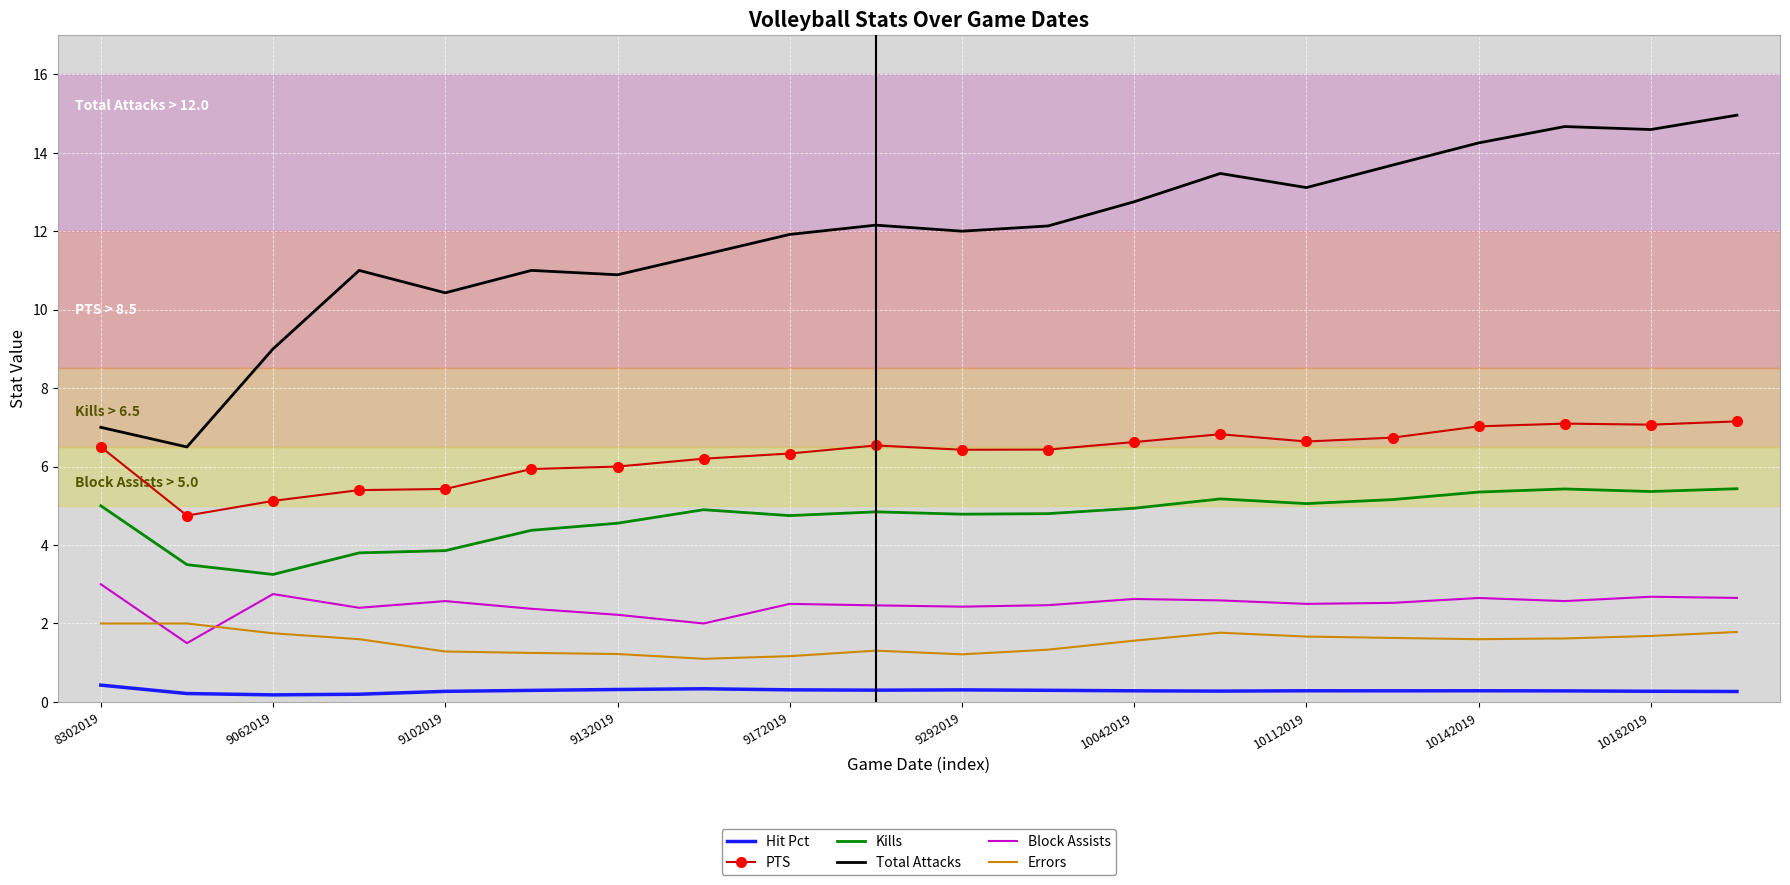

True or false: PTS and Block Assists intersect in this chart.

False